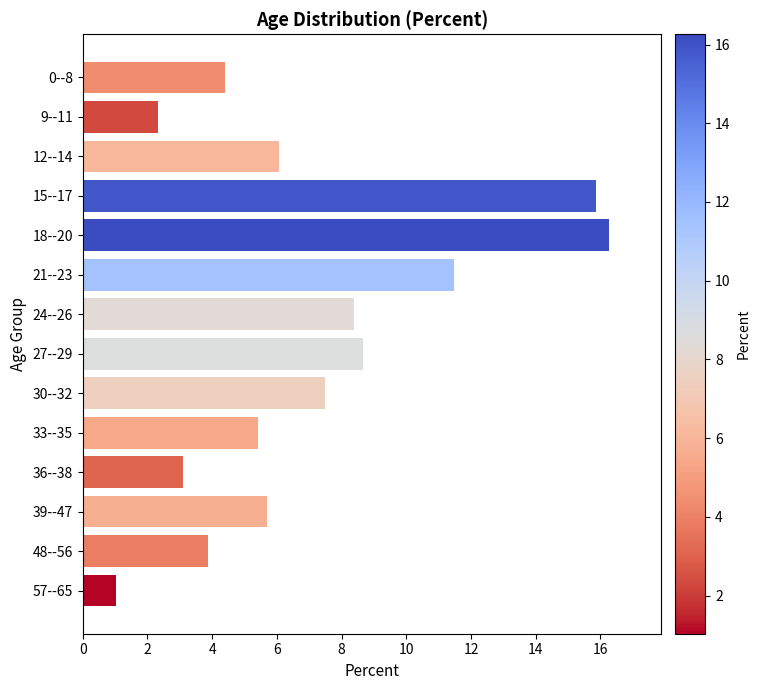

What is the value of the 7th bar from the top?

8.4